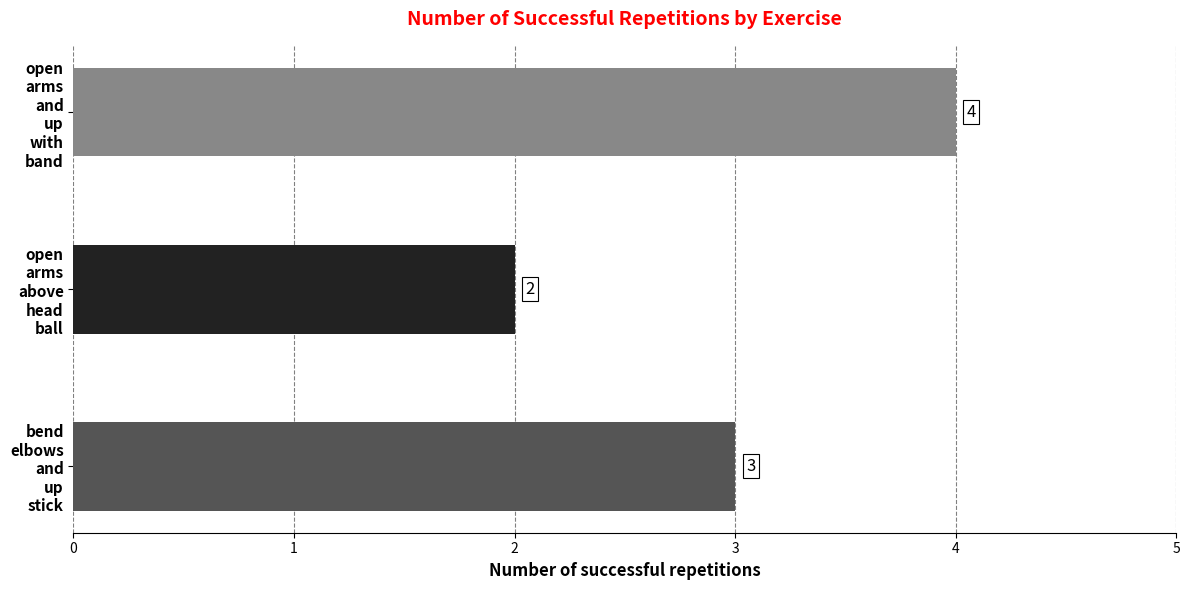

How many data points are less than 3?

1